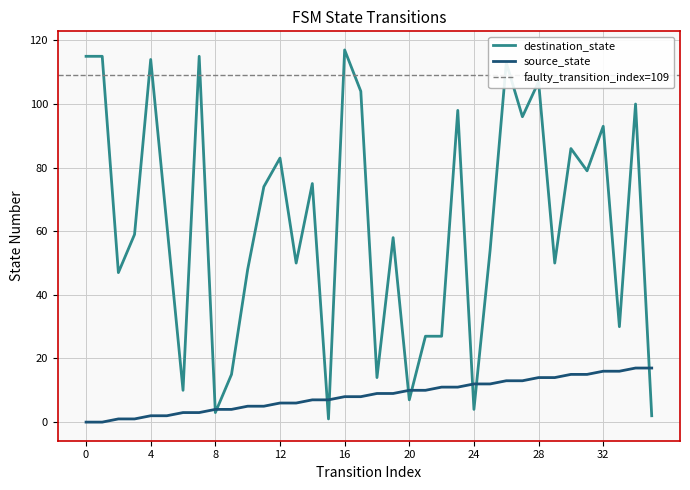

What is the sum of the destination_state values at 15 and 12?

84